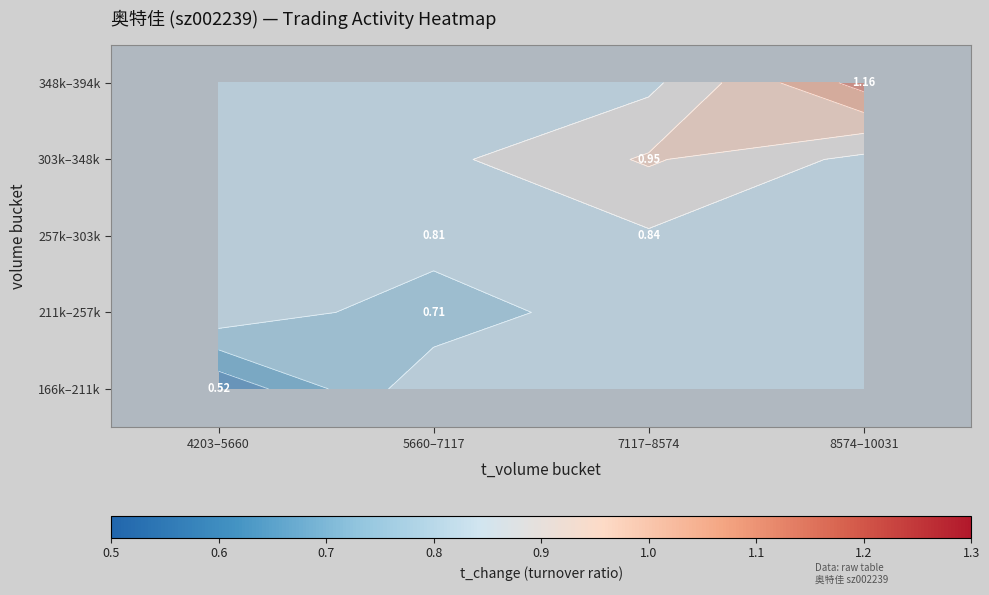

List the labels in order of 348k–394k value, smallest first.

4203–5660, 5660–7117, 7117–8574, 8574–10031